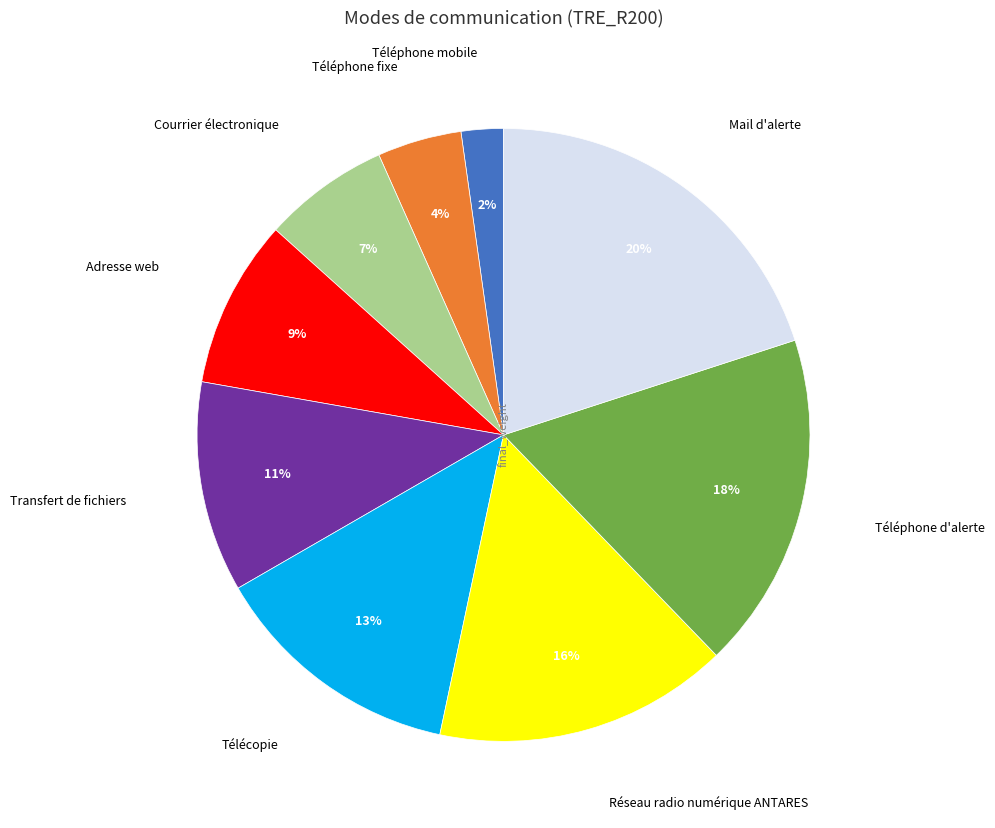

To the nearest percent, what is the average slice percentage?

11%